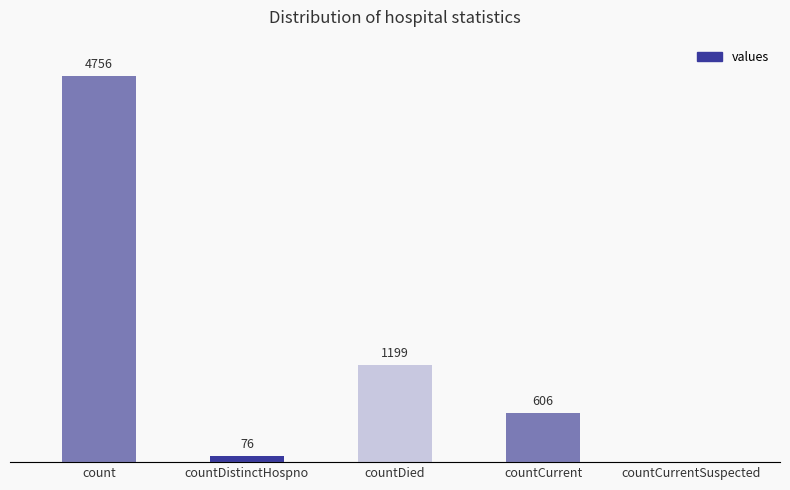

Are the bars grouped side by side (vs. stacked)?

No